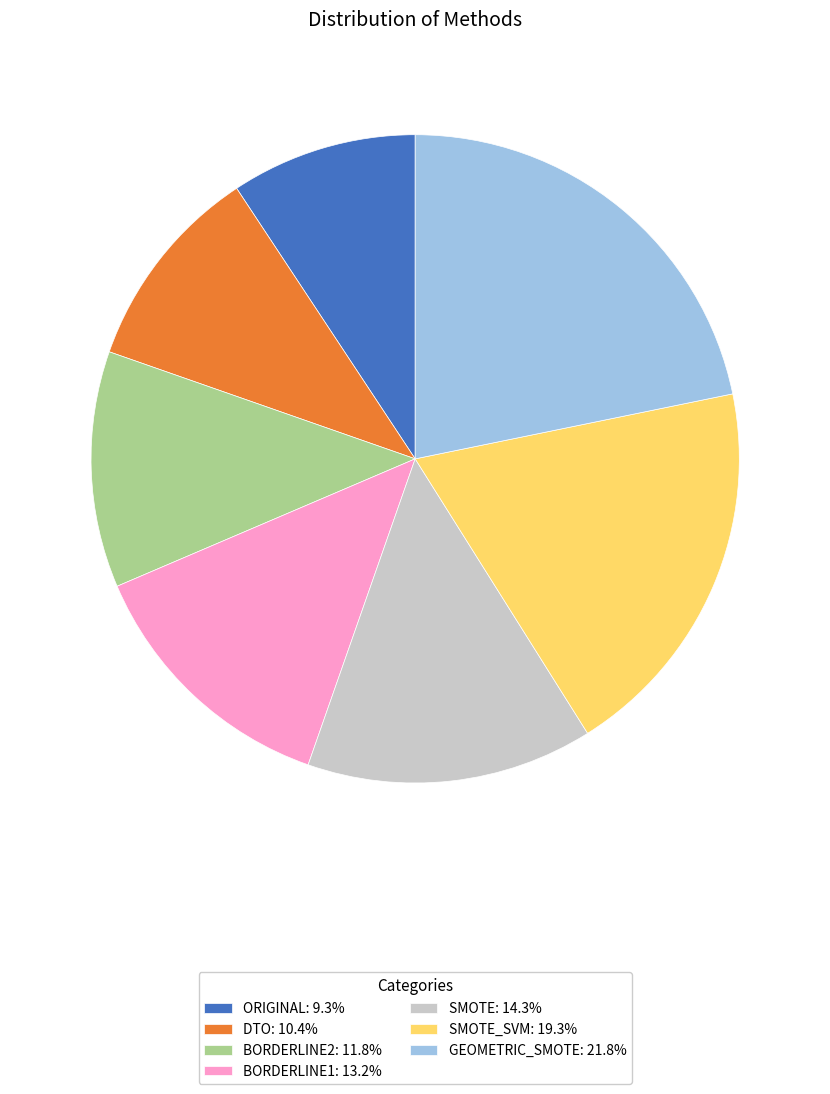

Do BORDERLINE1: 13.2% and ORIGINAL: 9.3% together represent more than half of the pie?

No